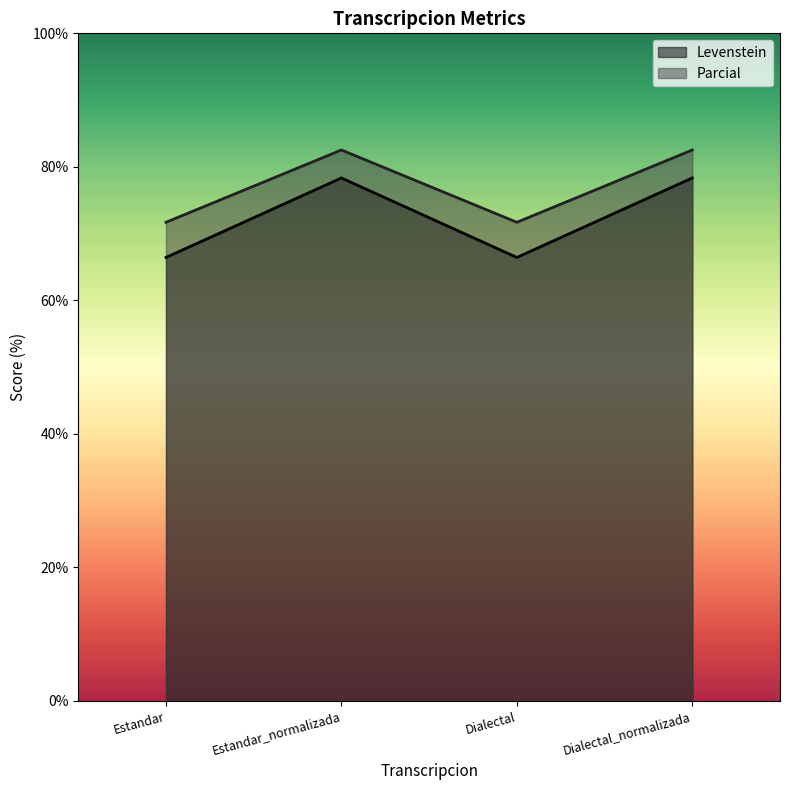

Is it true that Levenstein equals 78.3 at Dialectal_normalizada?

True